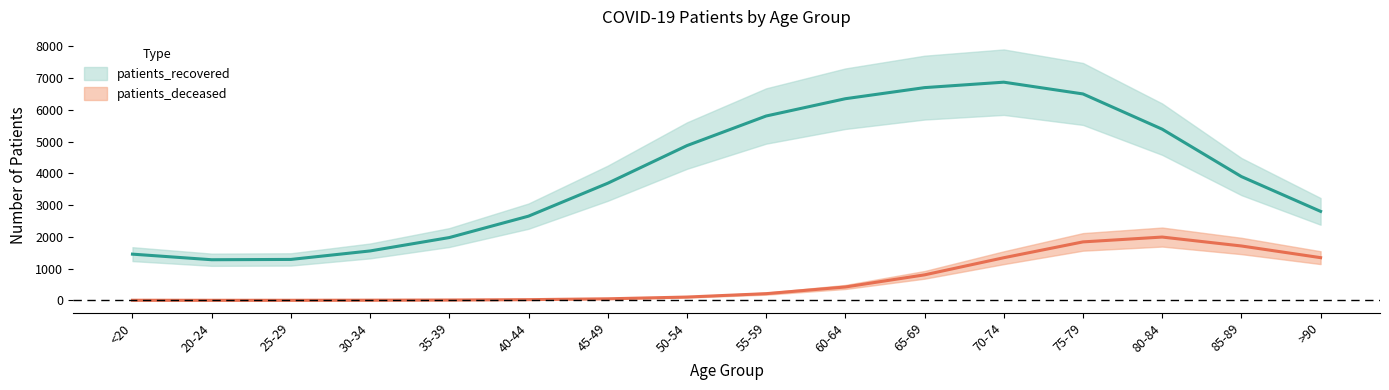

Reading left to right, extract all data points from this chart.

<20=1458.3	20-24=1282.5	25-29=1292.1	30-34=1559.4	35-39=1980.5	40-44=2654.3	45-49=3690.2	50-54=4874.3	55-59=5806.4	60-64=6350.4	65-69=6699.6	70-74=6871.0	75-79=6500.7	80-84=5391.6	85-89=3900.1	>90=2804.6